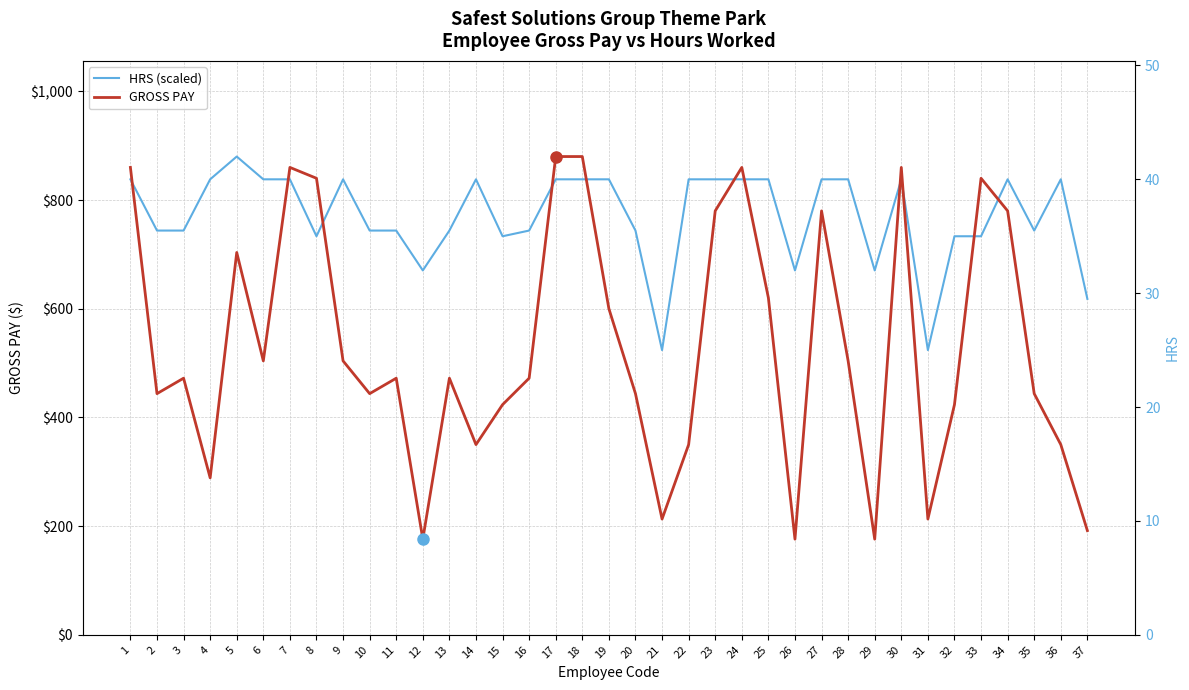

What is the value of the HRS (scaled) point at the 1st from the left?

838.1